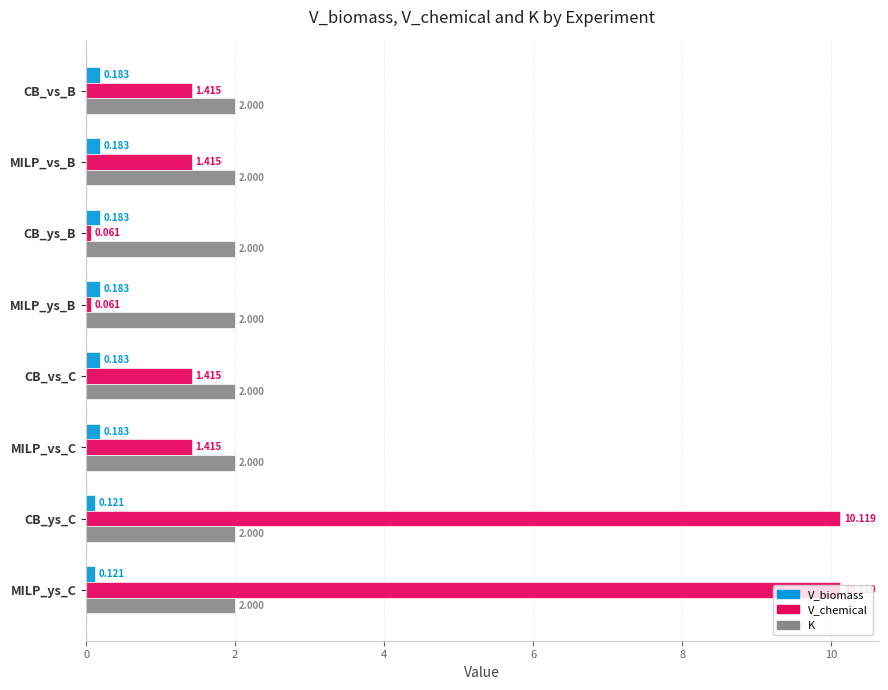

Which series has the widest spread of values?

V_chemical